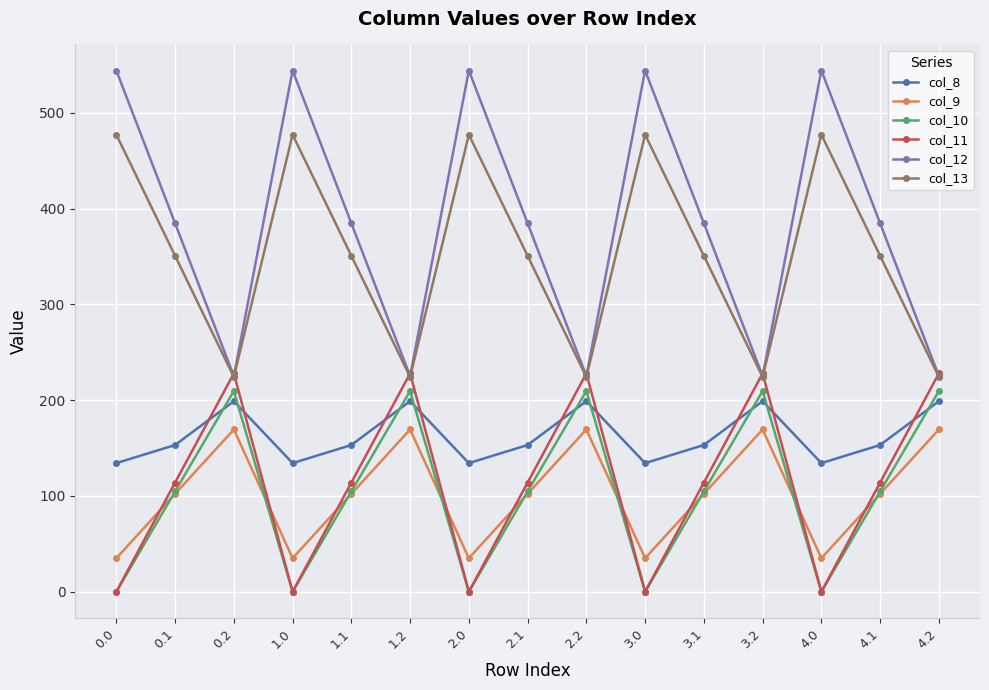

True or false: col_11 and col_9 cross at least once.

True